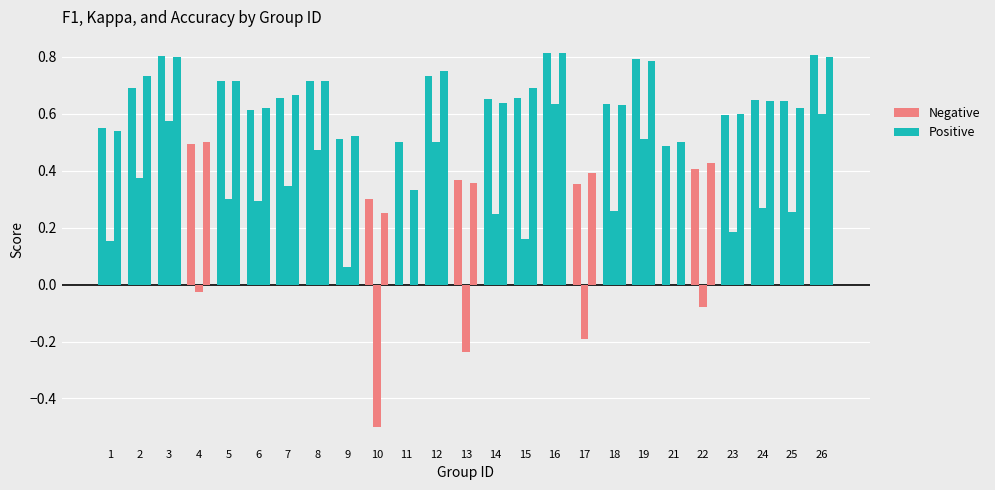

What is the sum of all f1 values?

15.1